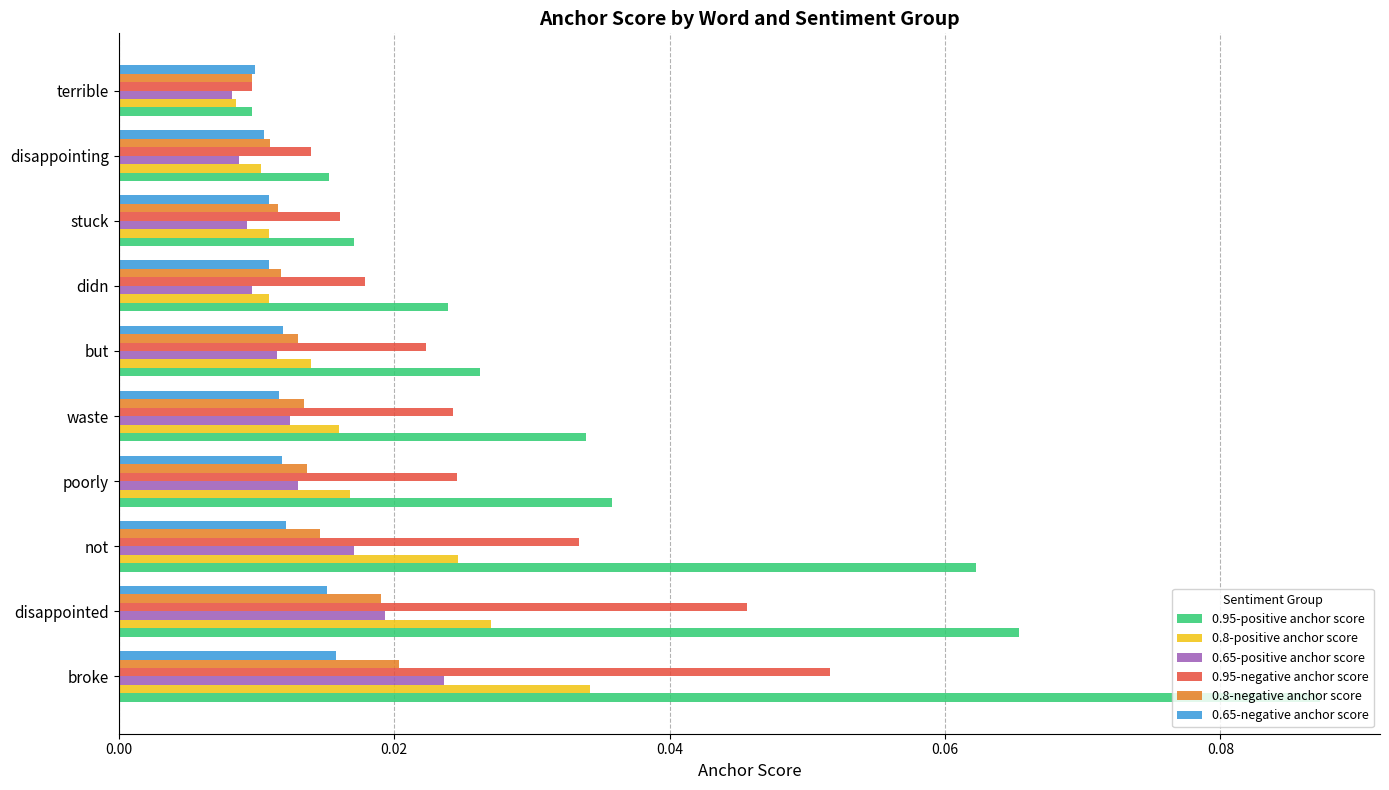

What is the sum of all 0.8-positive anchor score values?

0.2